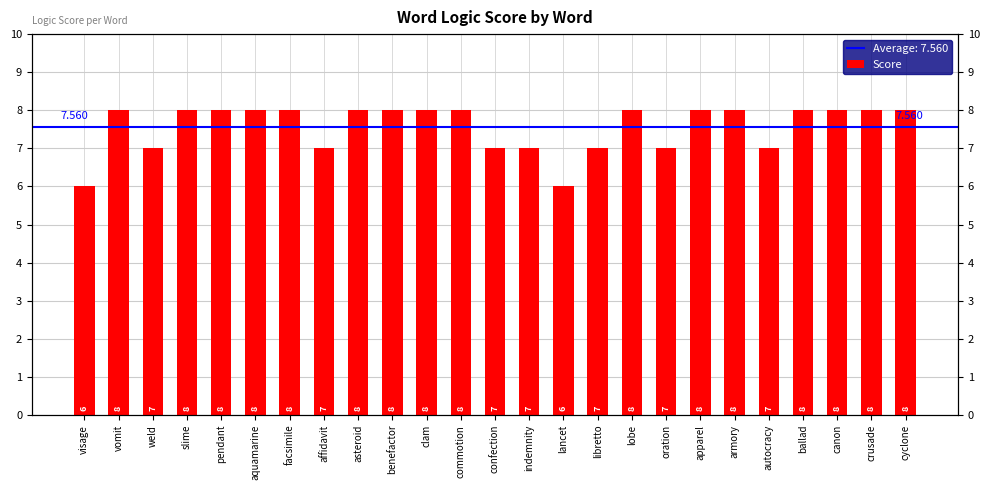

Rank the categories by value from highest to lowest.

vomit, slime, pendant, aquamarine, facsimile, asteroid, benefactor, clam, commotion, lobe, apparel, armory, ballad, canon, crusade, cyclone, weld, affidavit, confection, indemnity, libretto, oration, autocracy, visage, lancet